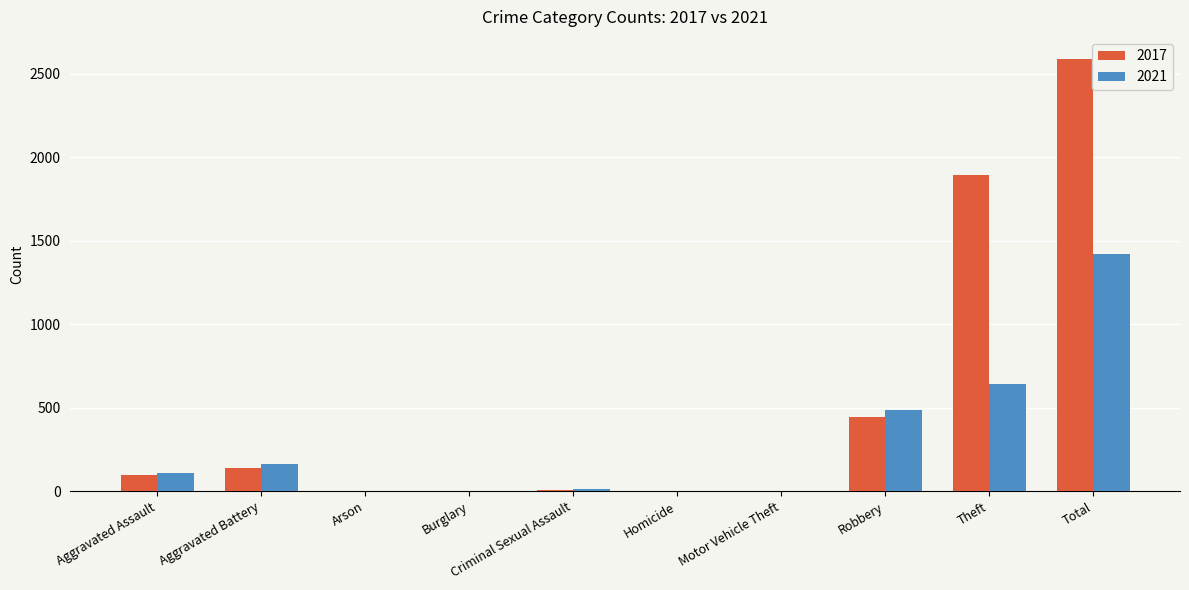

The value of 2021 at Robbery is 484. True or false?

True